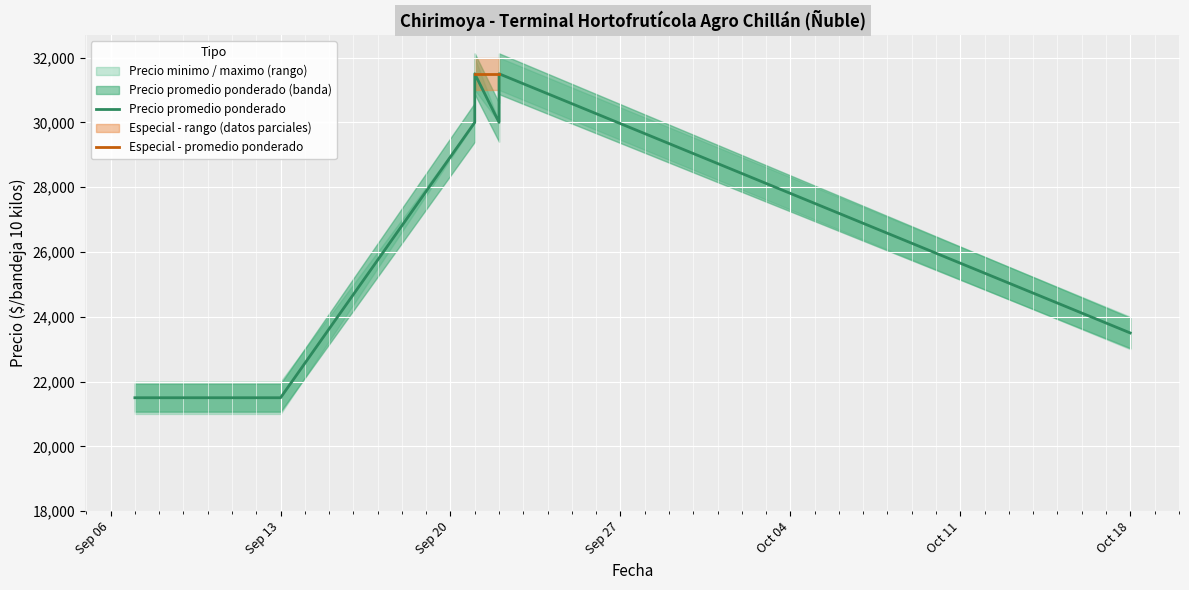

True or false: Precio minimo and Precio maximo cross at least once.

False